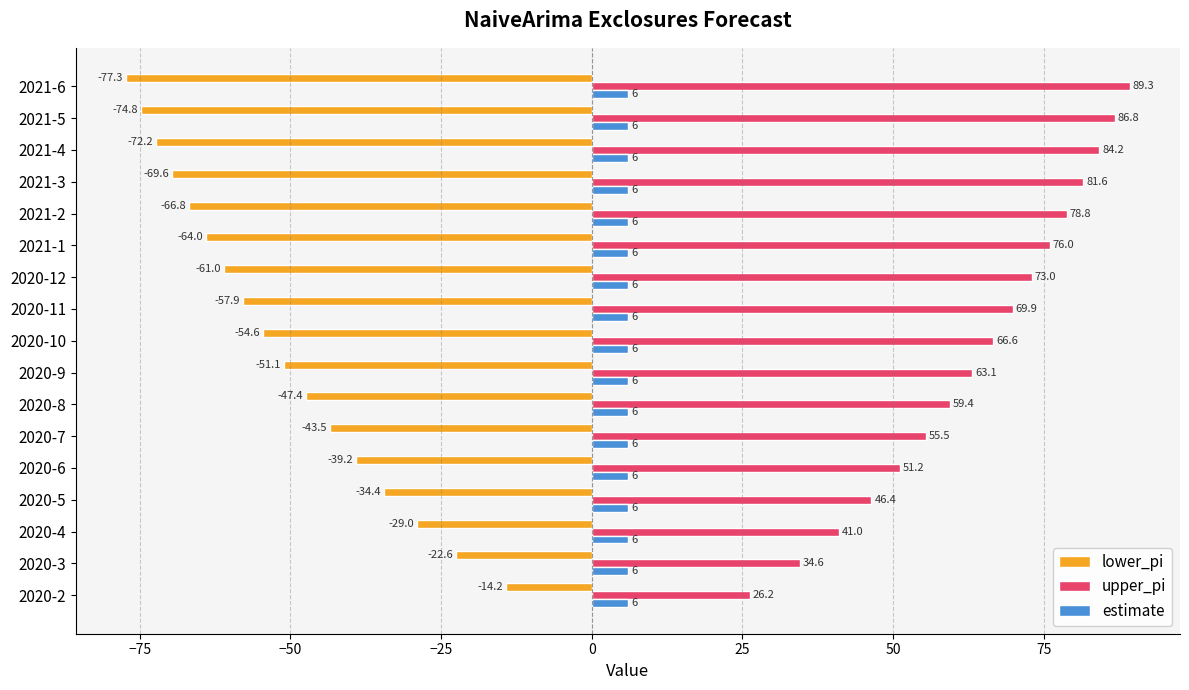

What is the sum of all estimate values?

102.0